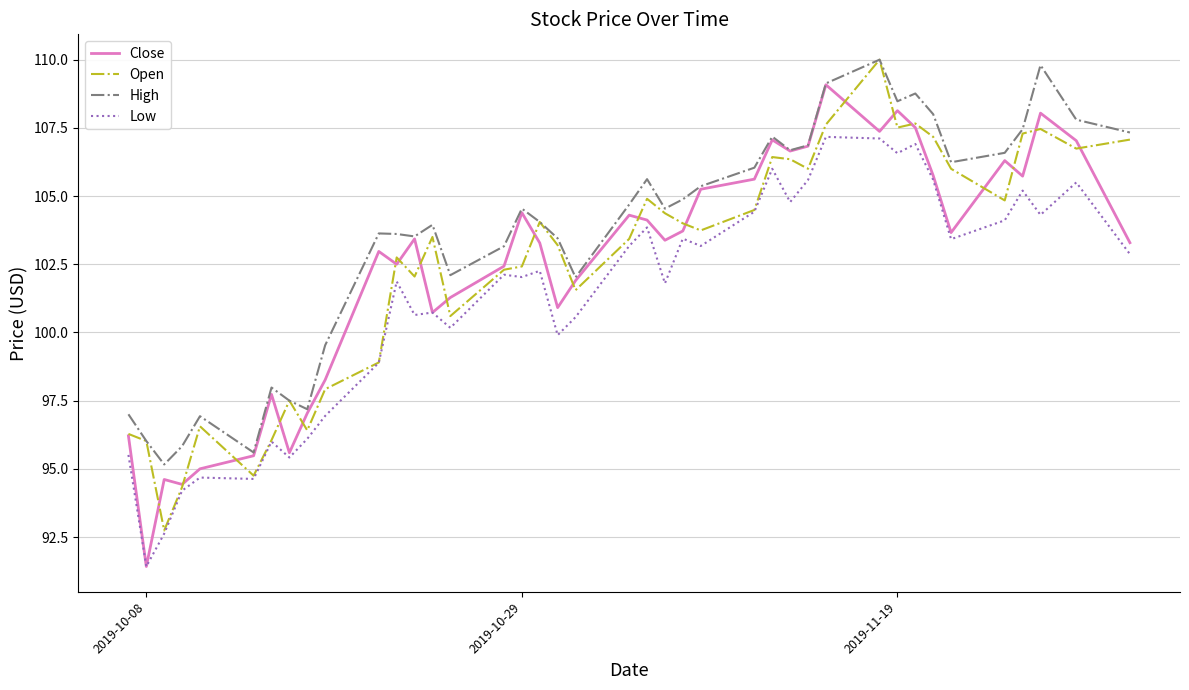

Which series has the widest spread of values?

Close